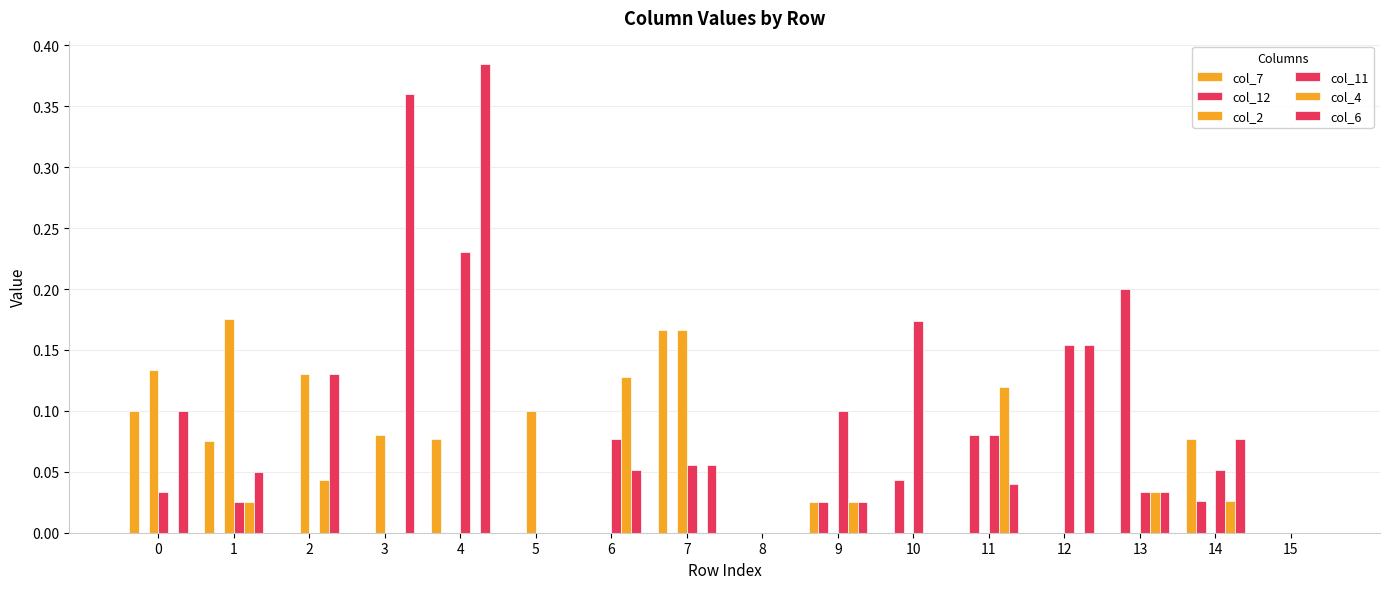

Where is col_7 nearest to the value 0?

2